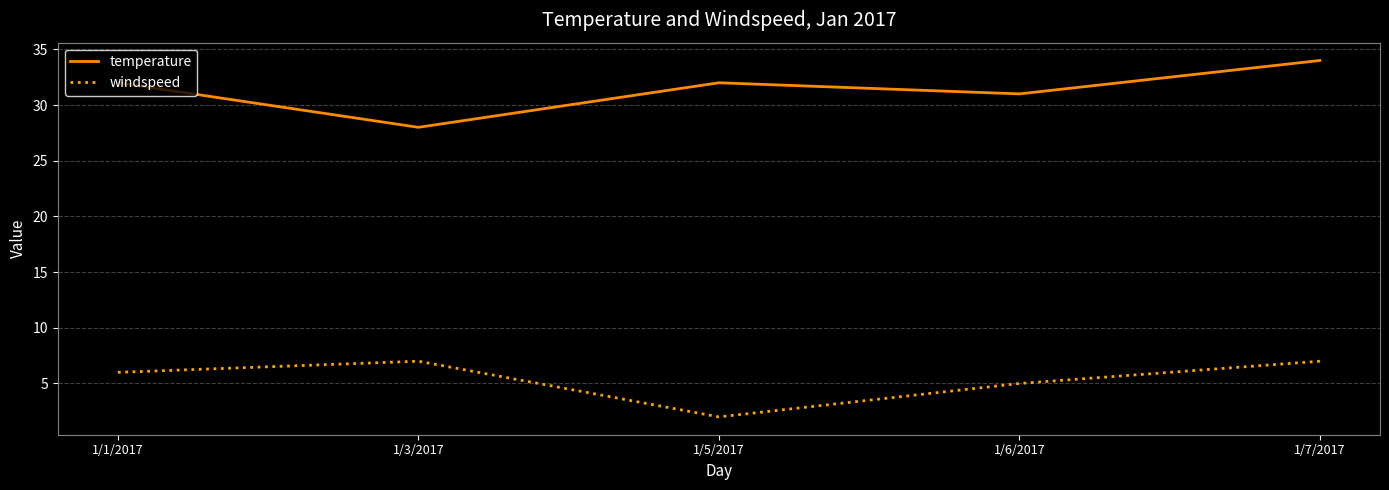

At which label is windspeed closest to 4?

1/6/2017